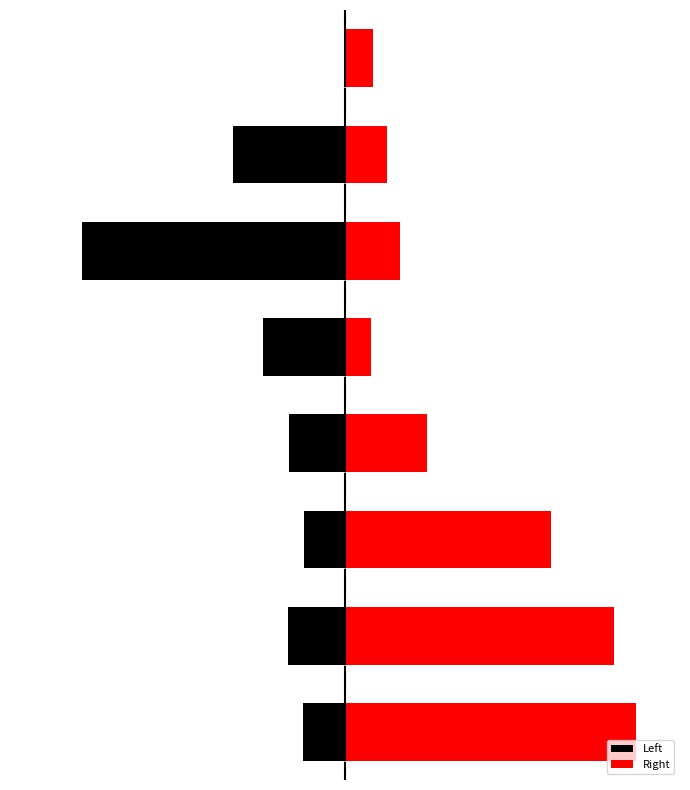

Reading right to left, extract all data points from this chart.

Left: 0	-355043	-834643	-260143	-178771	-130617	-179921	-132207
Right: 90401	132786	173842	84036	259784	655067	855122	925260